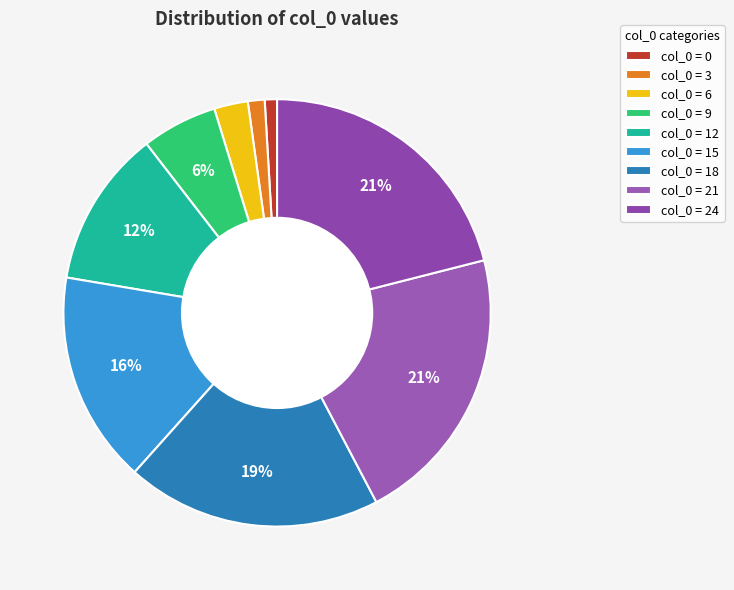

Rank the categories by value from highest to lowest.

21, 24, 18, 15, 12, 9, 6, 3, 0